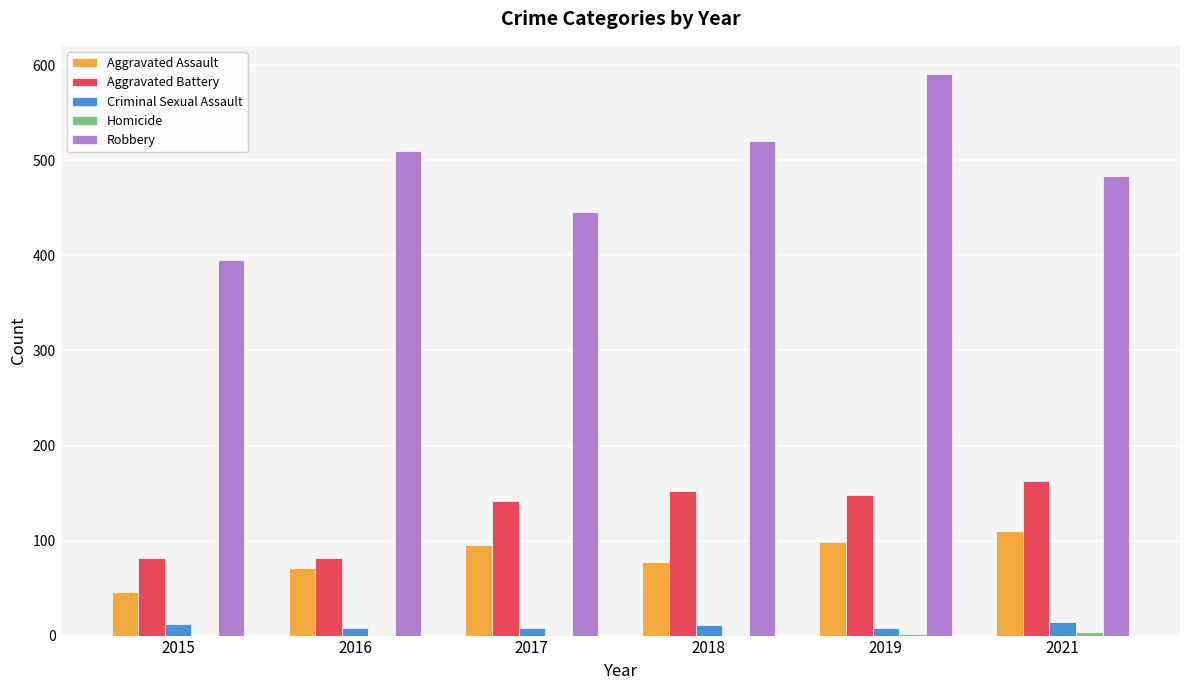

Which series changed the most between 2016 and 2021?

Aggravated Battery